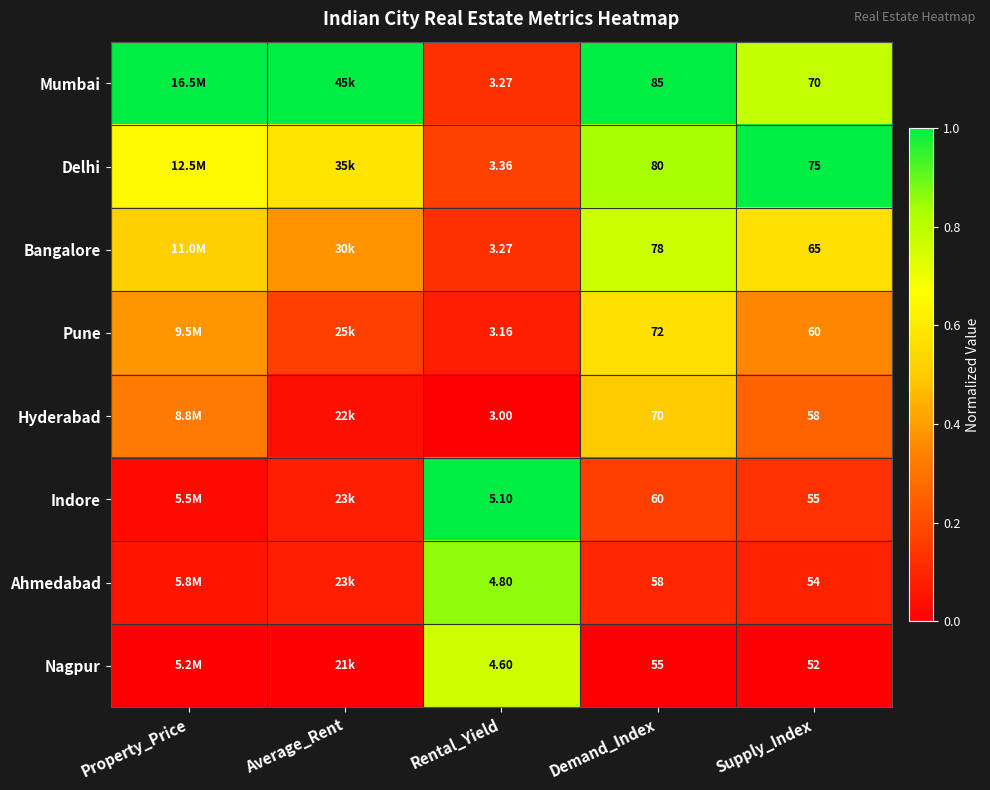

Rank the series at Supply_Index from lowest to highest value.

Nagpur, Ahmedabad, Indore, Hyderabad, Pune, Bangalore, Mumbai, Delhi